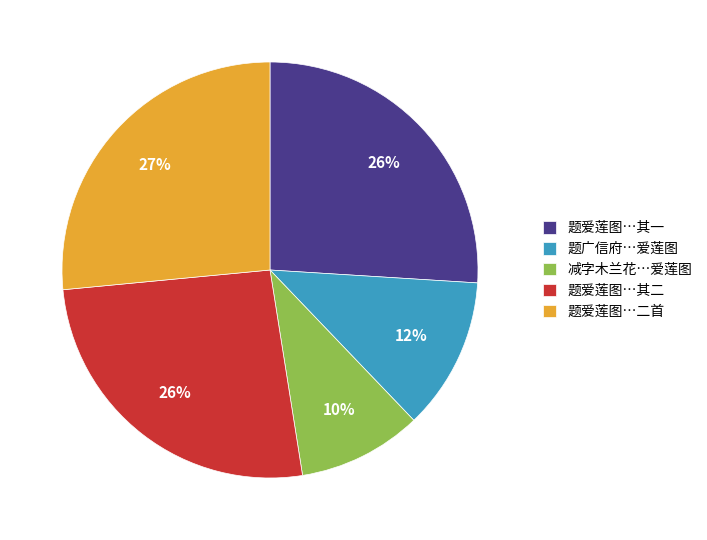

Does any single category account for the majority?

No